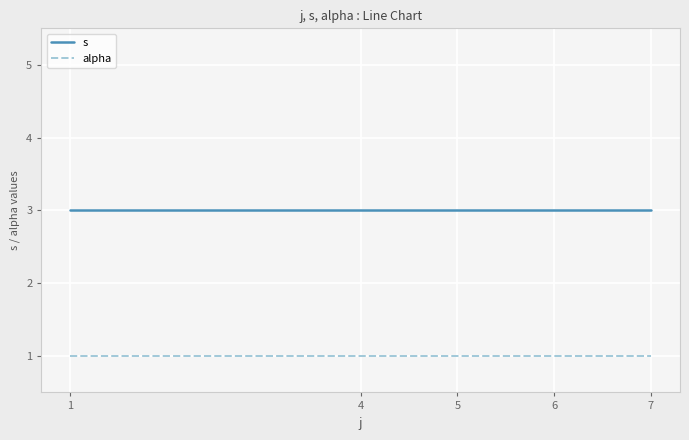

Does the chart have visible grid lines?

Yes